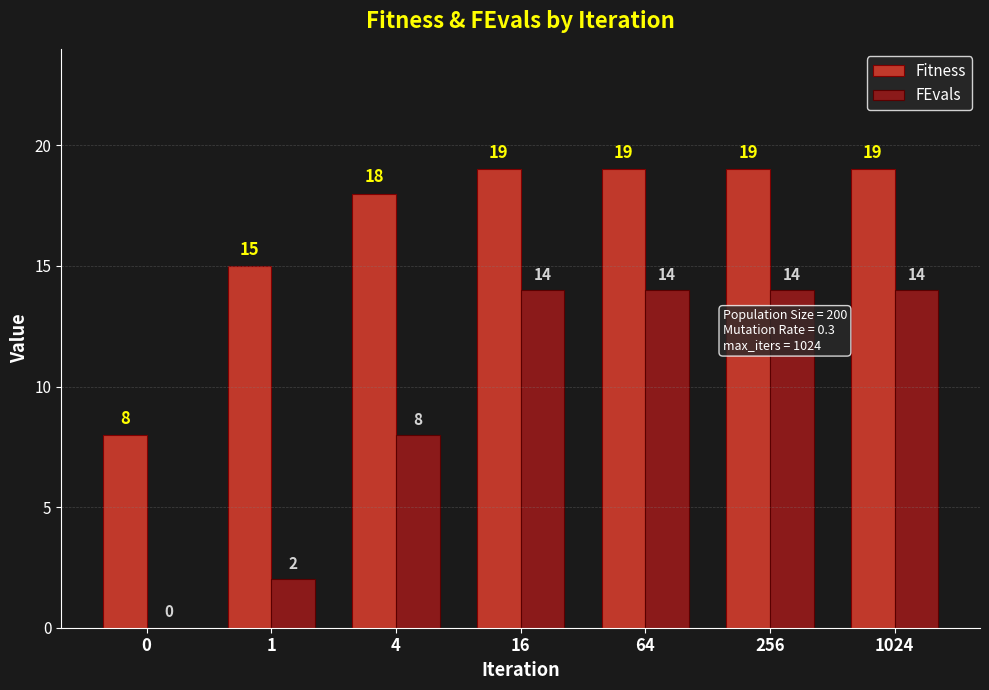

Reading left to right, transcribe all the data shown in this chart.

Fitness: 0=8	1=15	4=18	16=19	64=19	256=19	1024=19
FEvals: 0=0	1=2	4=8	16=14	64=14	256=14	1024=14